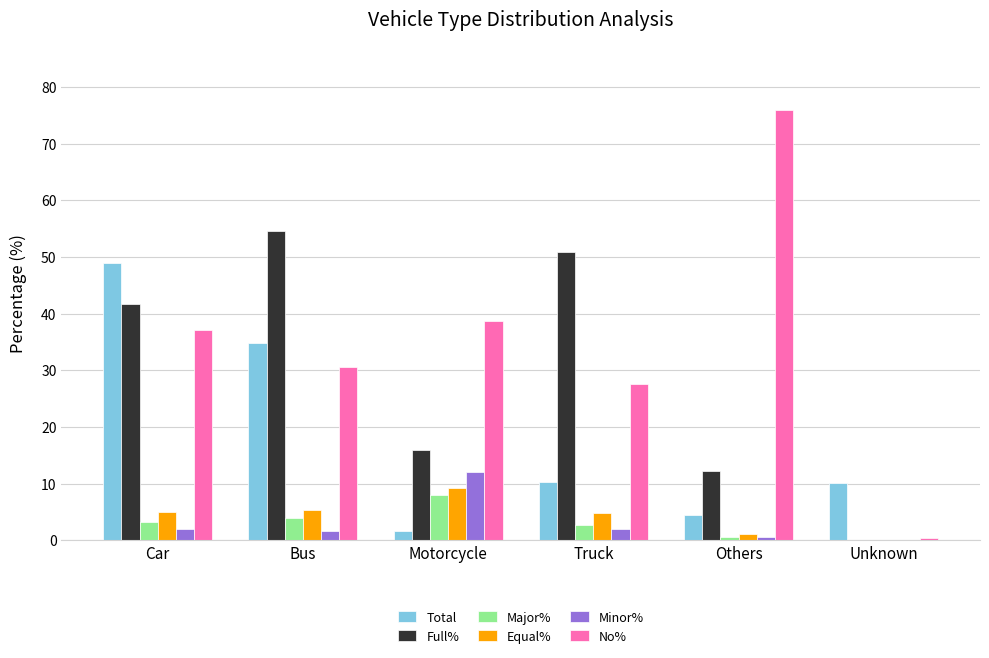

Is the value of Equal% at Motorcycle greater than the value of Minor% at Motorcycle?

No